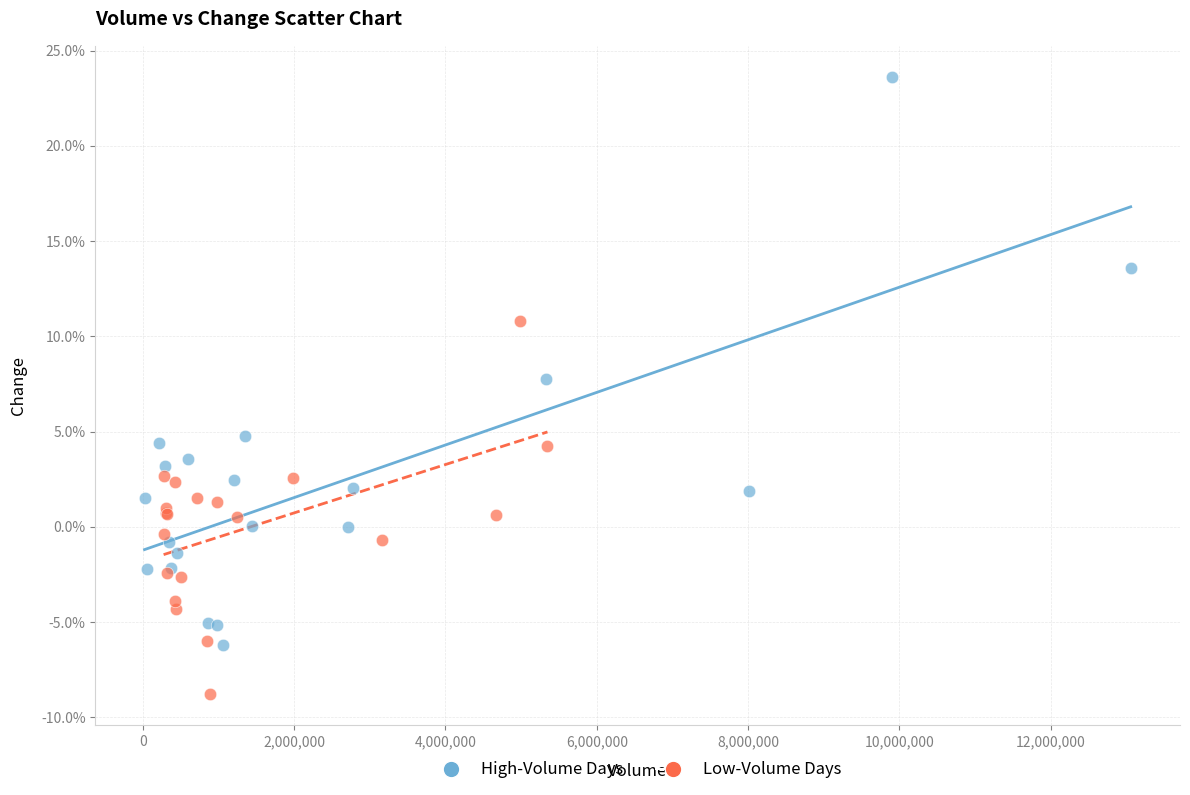

Which series reaches the maximum Y coordinate?

High-Volume Days